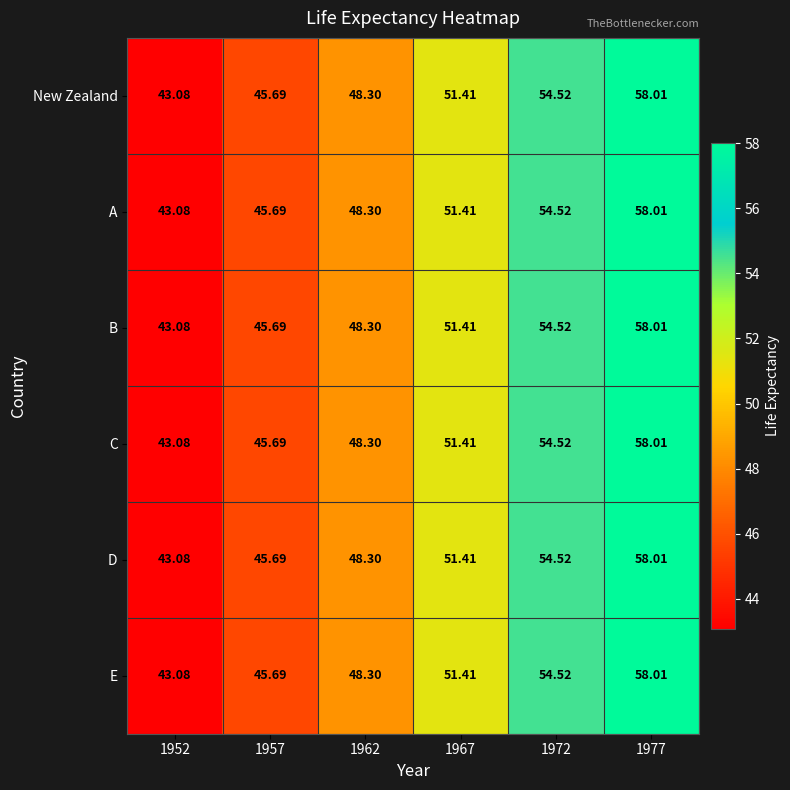

Is the value of C at 1972 greater than the value of A at 1962?

Yes